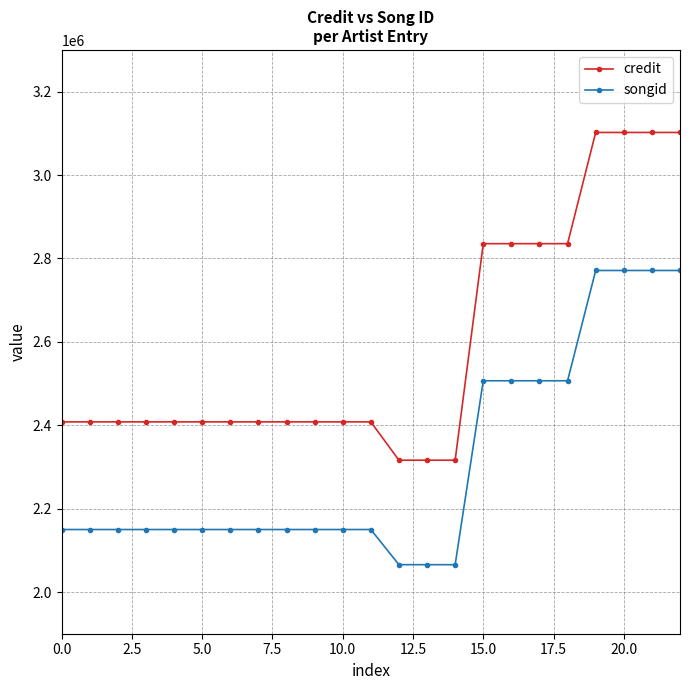

What is the greatest value displayed?

3102103